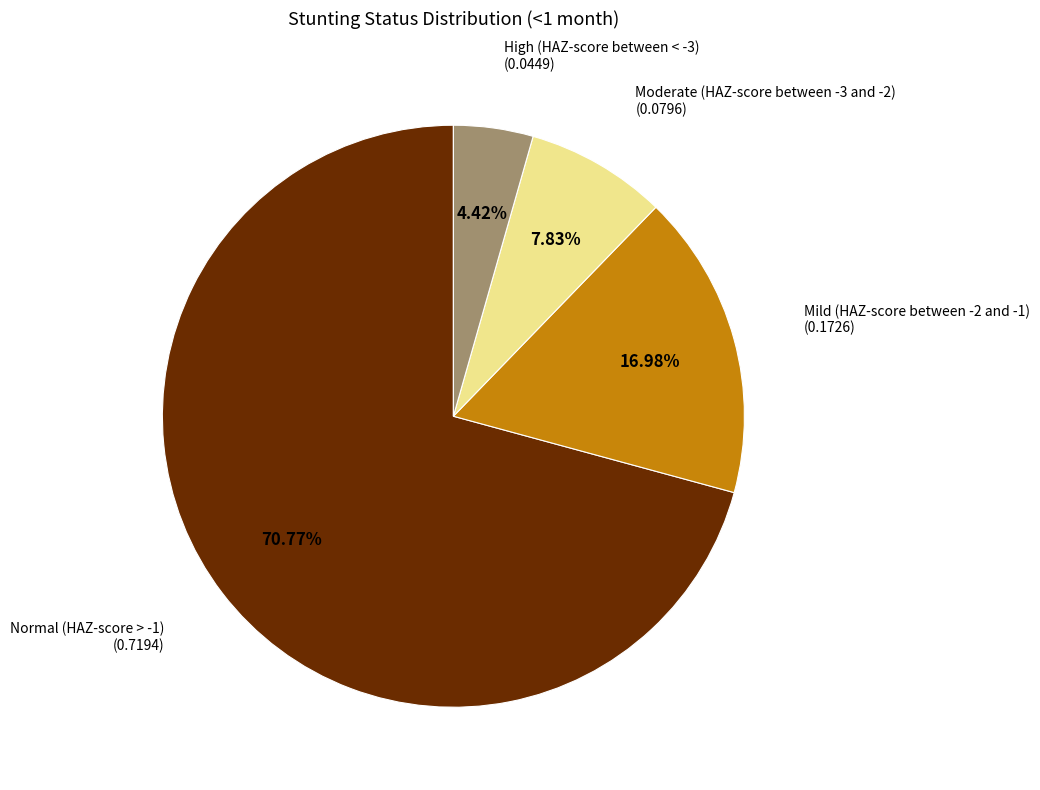

To the nearest percent, what percentage of the pie is Normal (HAZ-score > -1)?

71%